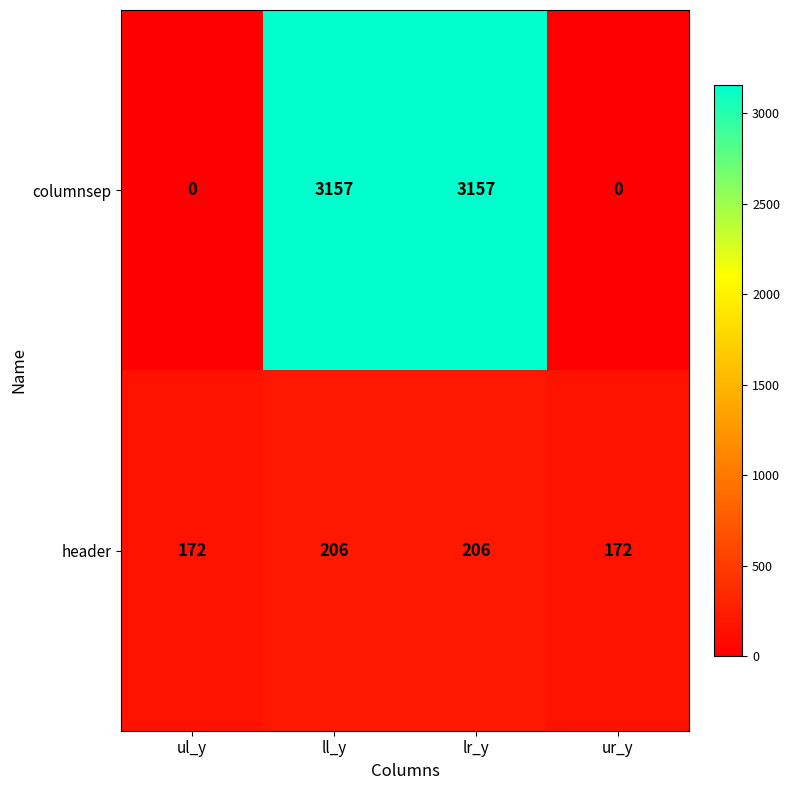

How many columnsep values are between 0 and 3157?

4